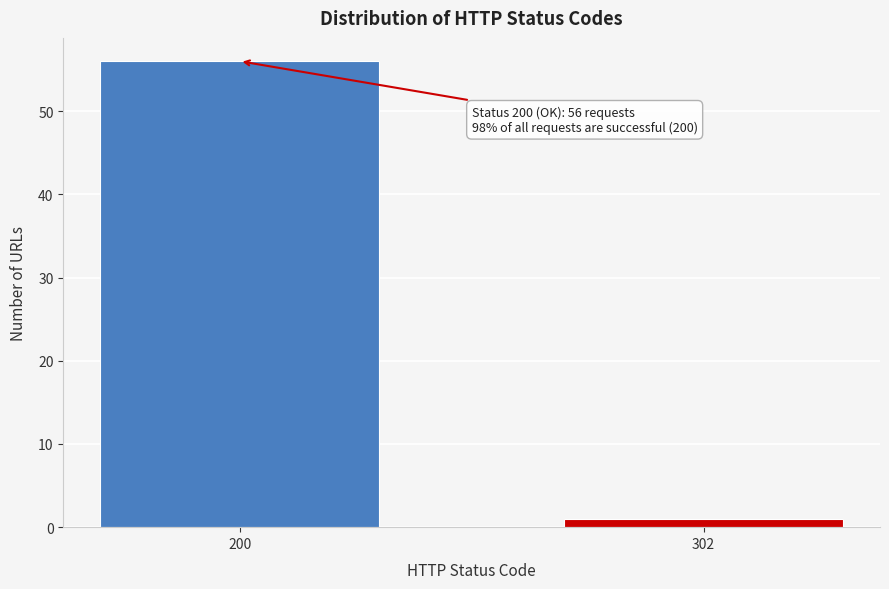

Reading right to left, list all the values displayed in this chart.

1	56